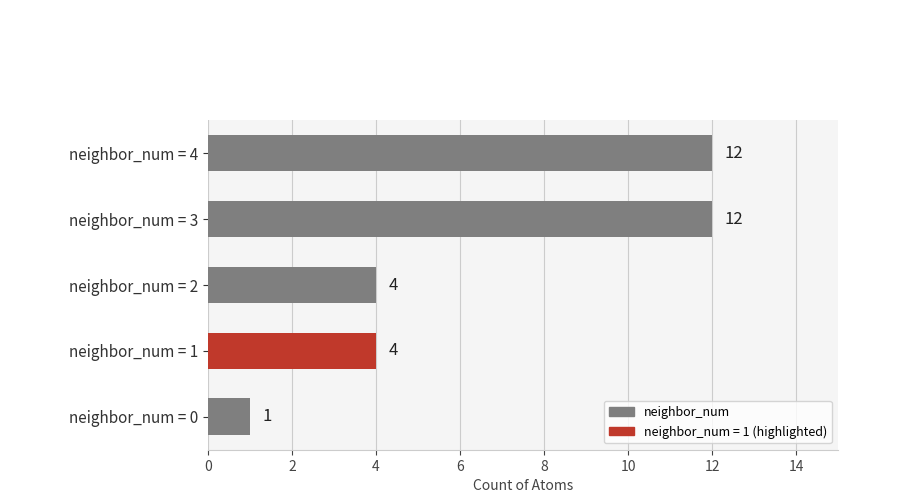

Reading bottom to top, extract all data points from this chart.

neighbor_num = 0=1	neighbor_num = 1=4	neighbor_num = 2=4	neighbor_num = 3=12	neighbor_num = 4=12